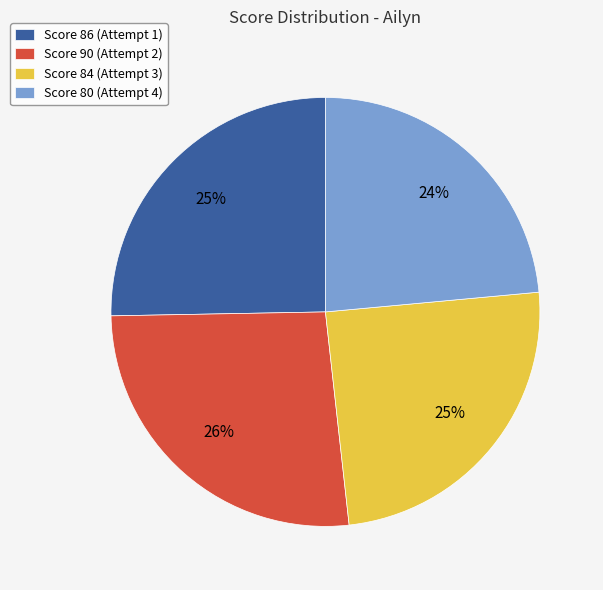

Is there a majority slice in this chart?

No